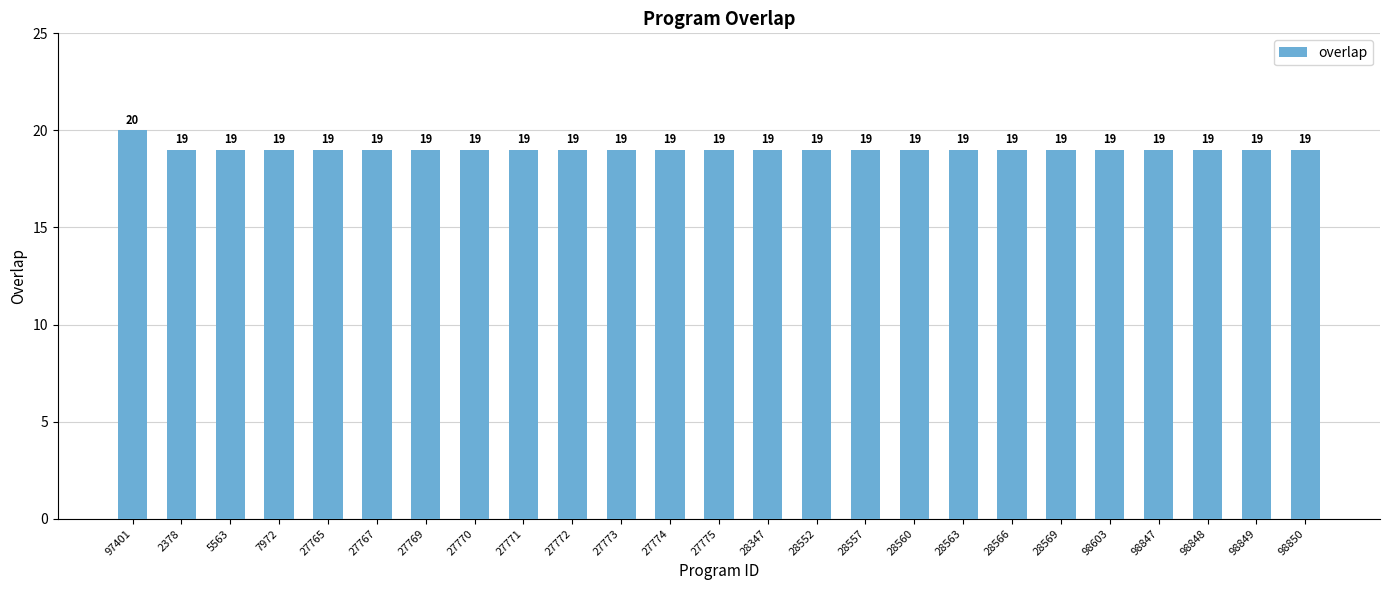

Read the value at 7972.

19